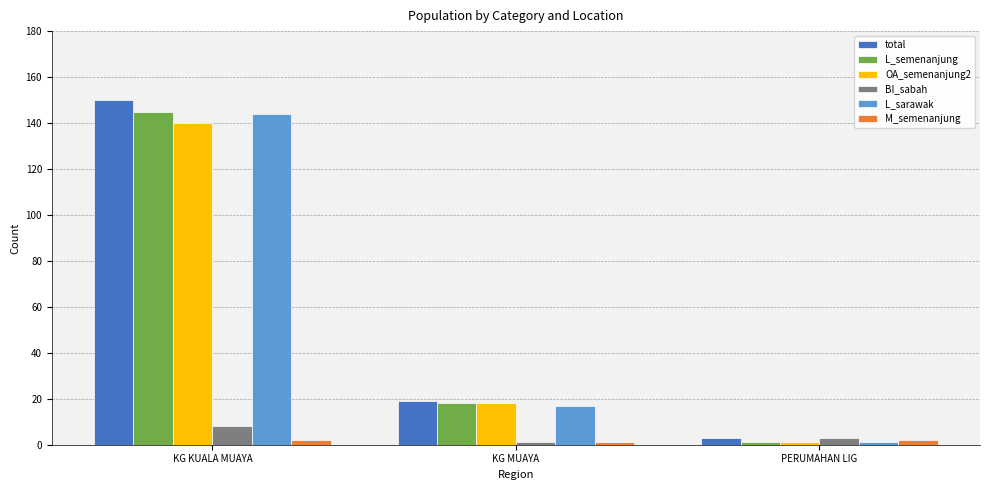

Reading left to right, extract all data points from this chart.

total: 150	19	3
L_semenanjung: 145	18	1
OA_semenanjung2: 140	18	1
BI_sabah: 8	1	3
L_sarawak: 144	17	1
M_semenanjung: 2	1	2